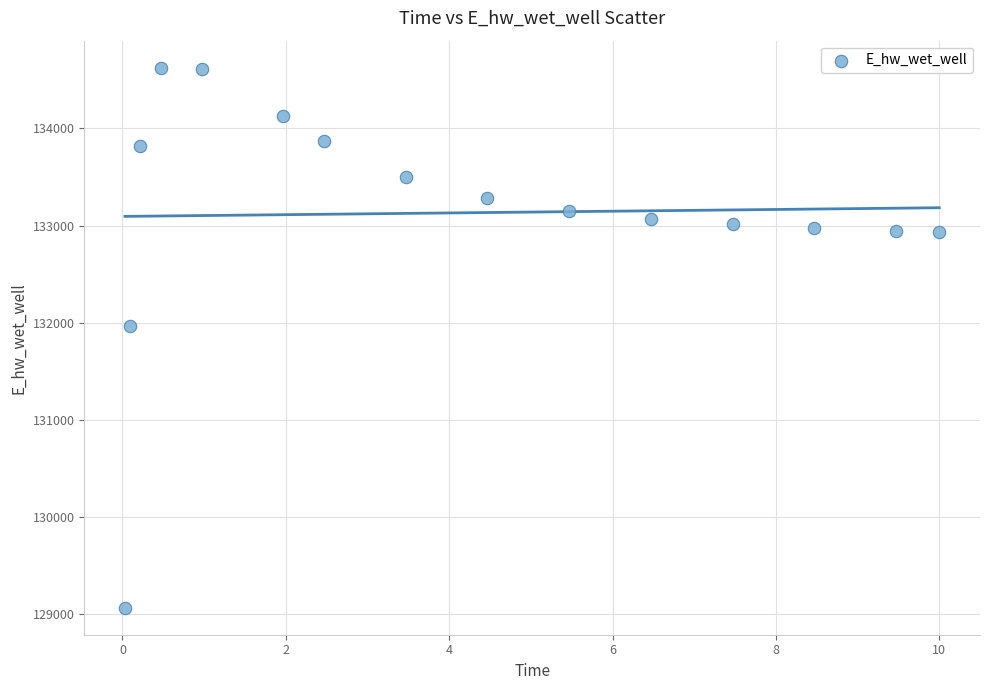

What is the range of X values (max minus min)?

10.0